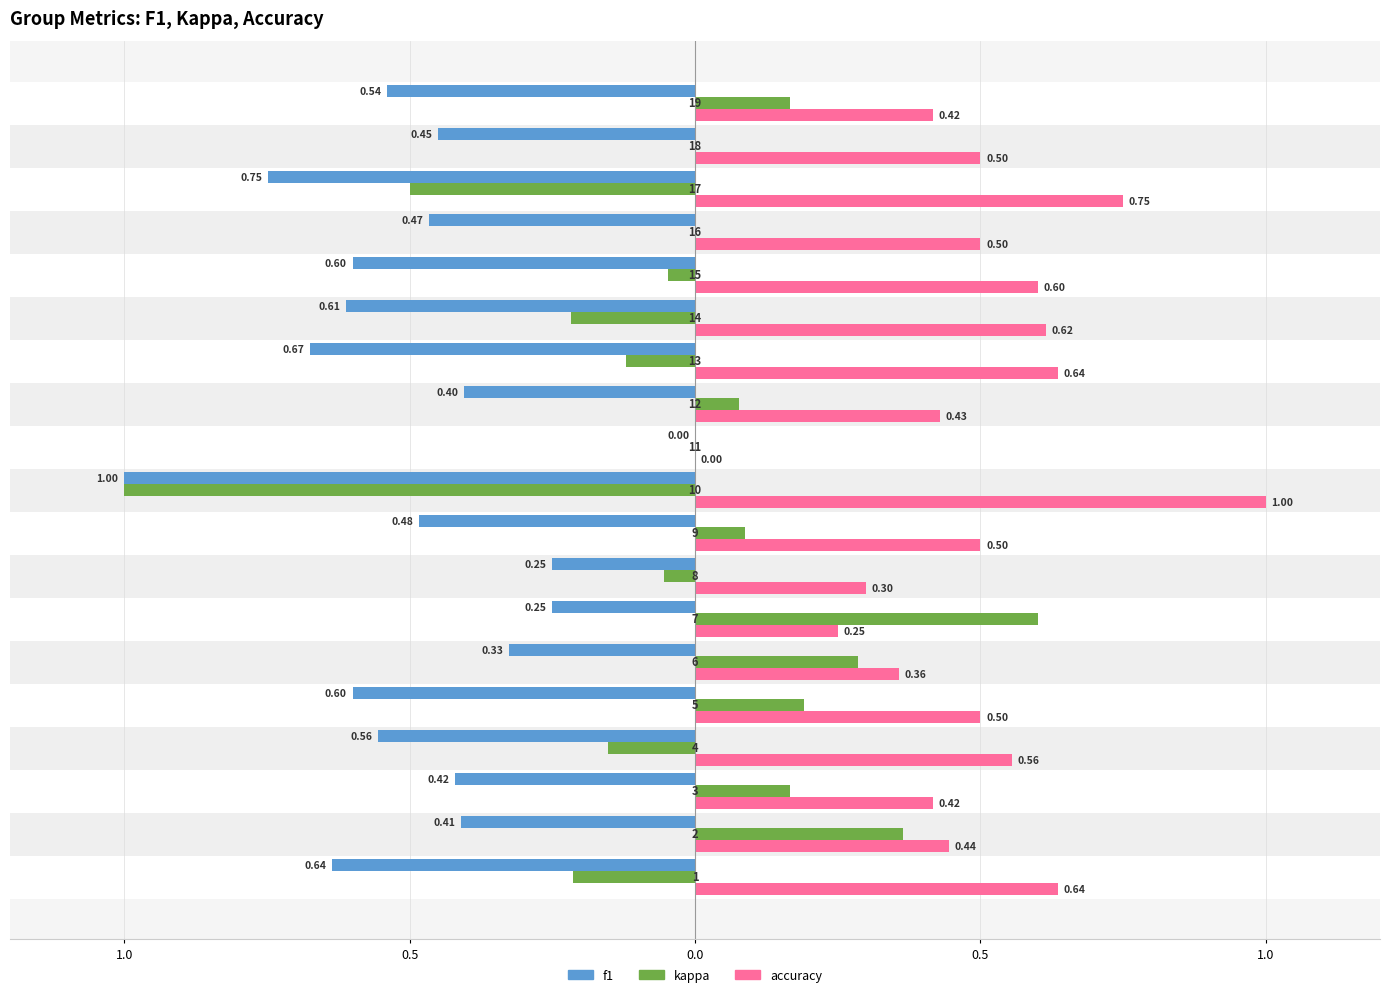

Reading left to right, transcribe all the data shown in this chart.

f1: -0.6	-0.4	-0.4	-0.6	-0.6	-0.3	-0.2	-0.3	-0.5	-1.0	0.0	-0.4	-0.7	-0.6	-0.6	-0.5	-0.7	-0.5	-0.5
kappa: -0.2	0.4	0.2	-0.2	0.2	0.3	0.6	-0.1	0.1	-1.0	0.0	0.1	-0.1	-0.2	-0.0	0.0	-0.5	0.0	0.2
accuracy: 0.6	0.4	0.4	0.6	0.5	0.4	0.2	0.3	0.5	1.0	0.0	0.4	0.6	0.6	0.6	0.5	0.8	0.5	0.4